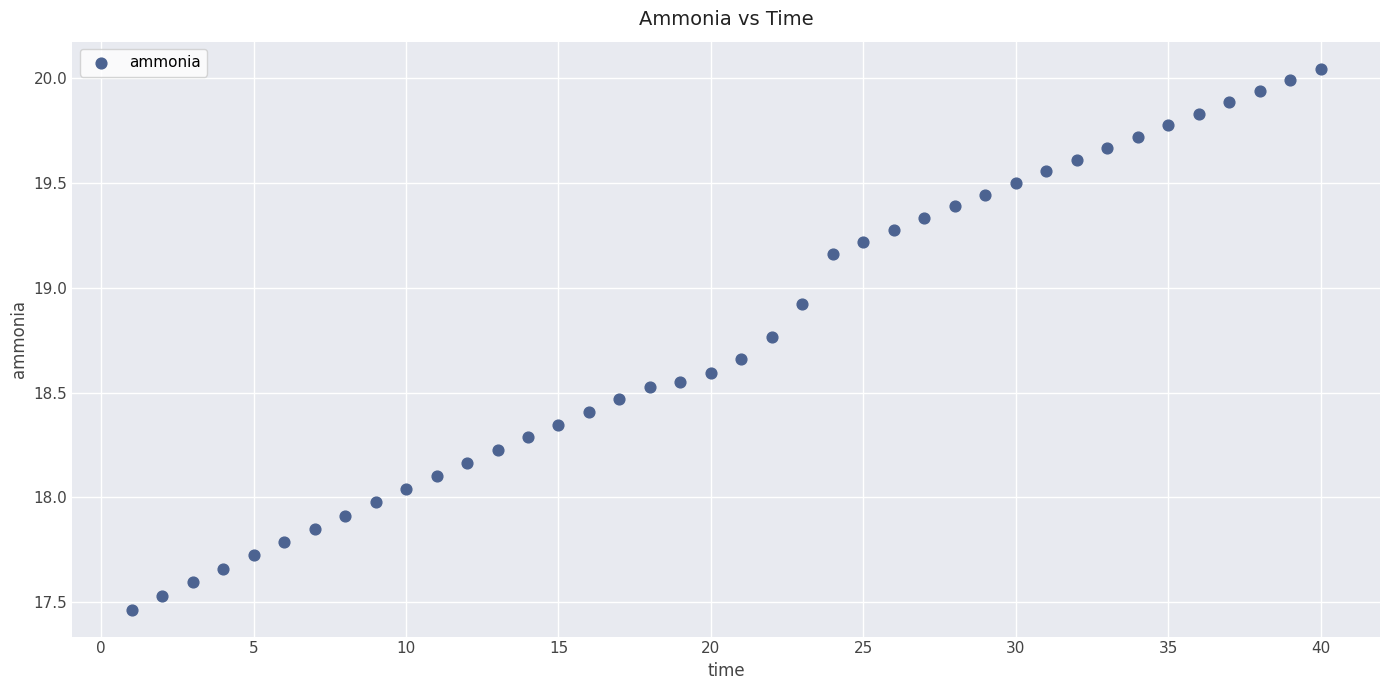

What is the range of Y values (max minus min)?

2.6